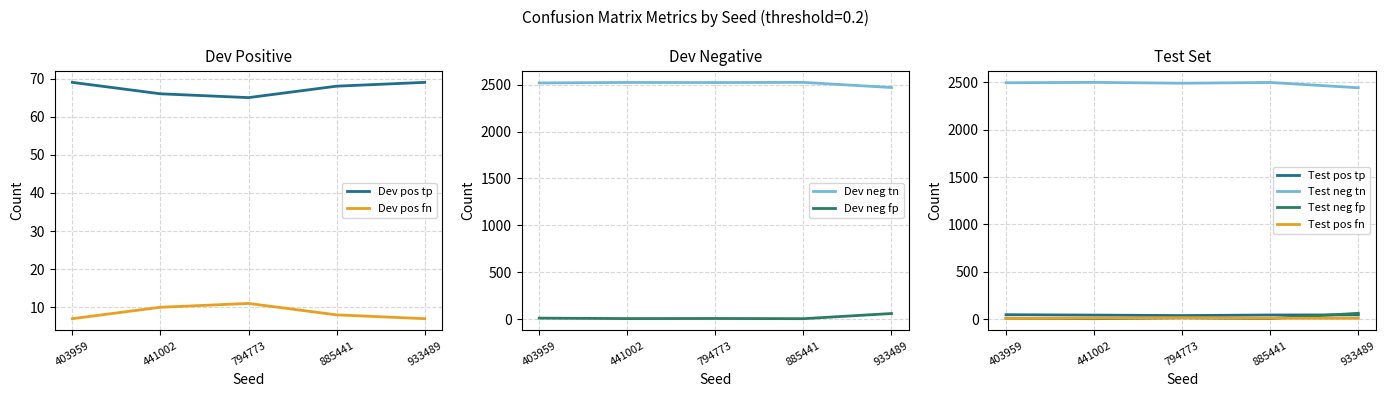

What is the maximum value for Test neg fp?

62